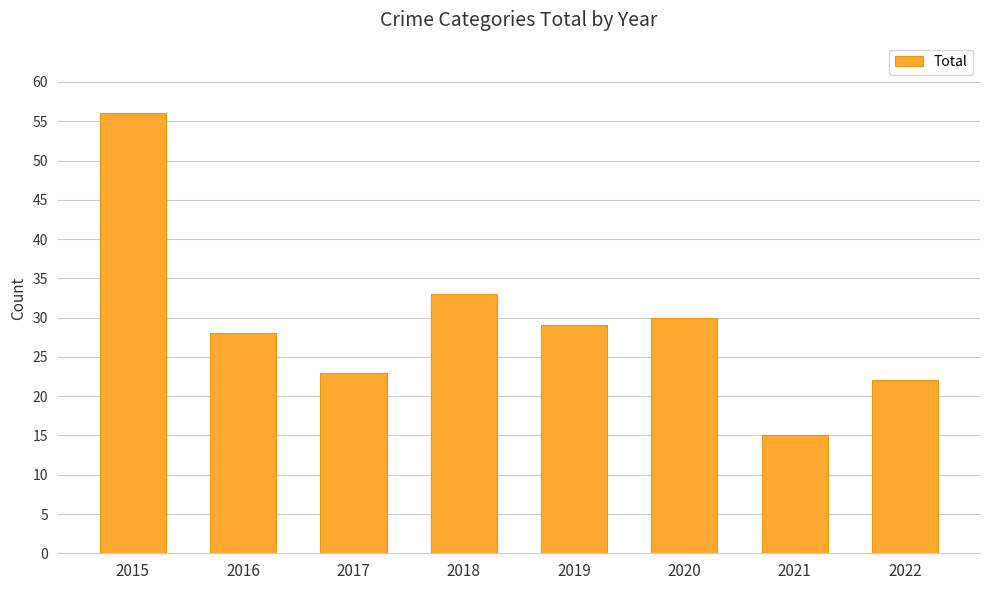

The value at 2022 is 22. True or false?

True